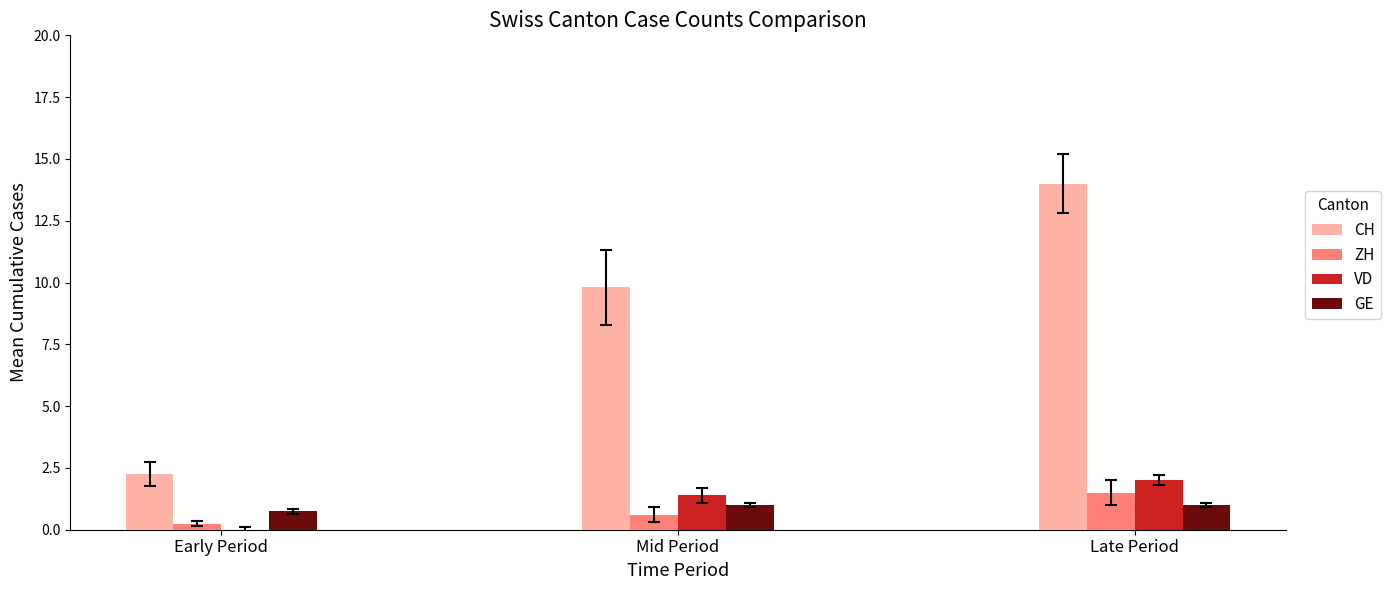

Which series changed the most between Mid Period and Late Period?

CH